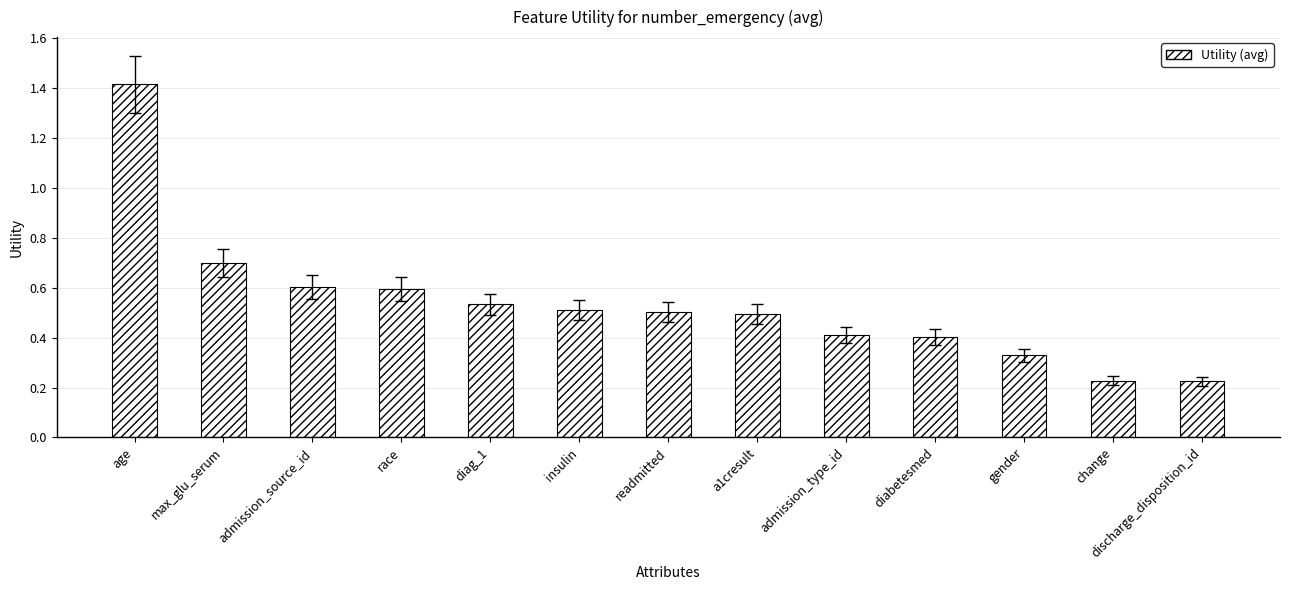

What value does the data have at admission_source_id?

0.6